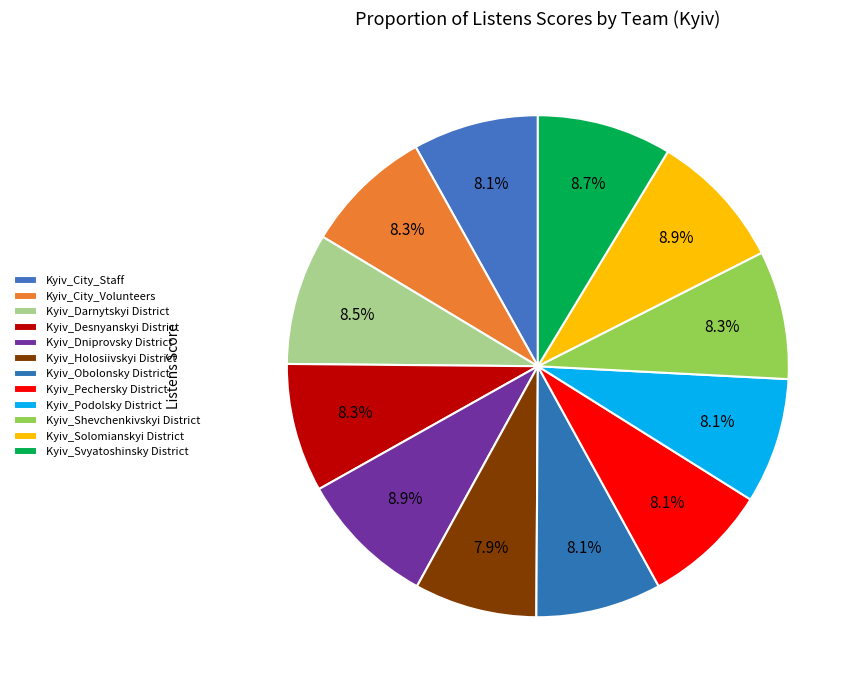

How many segments does this pie chart have?

12